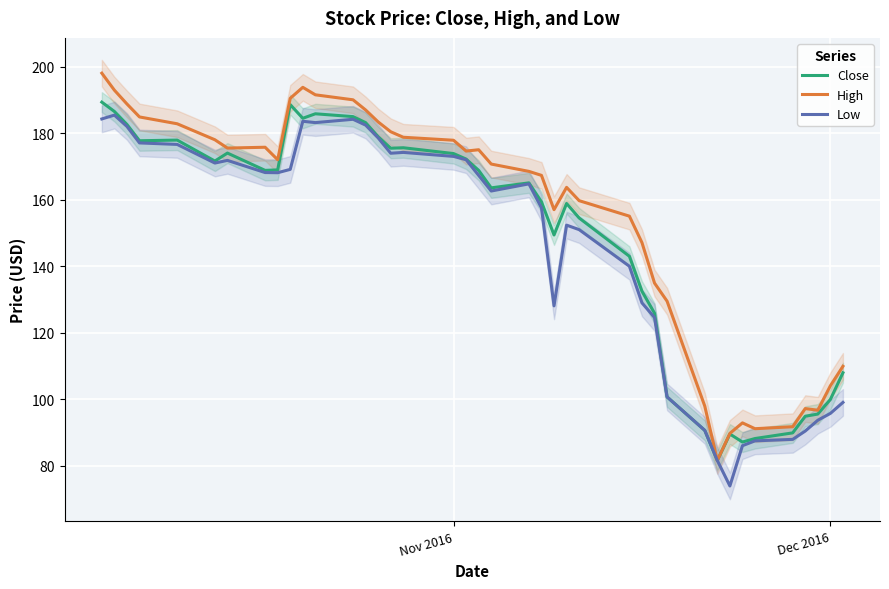

What is the minimum value for Low?

74.0